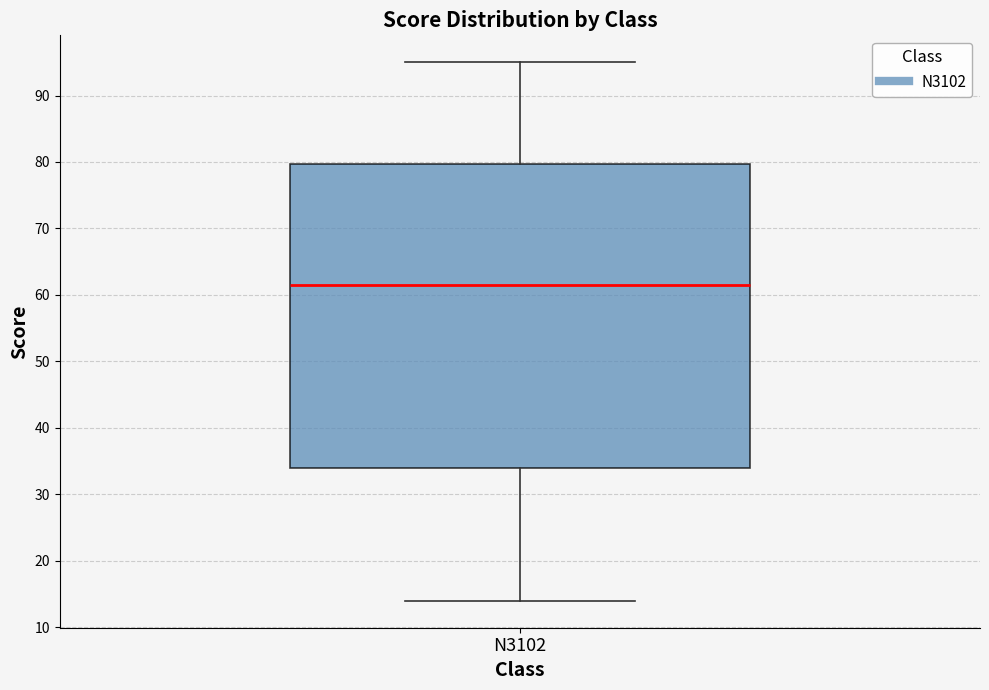

Transcribe this box plot: give where the median line is, the range the box spans, and where the two whiskers end, as read against the y-axis. The values are not printed on the chart, so give them approximately, as read against the axis.

median 62, box 34 to 80, whiskers 14 to 95